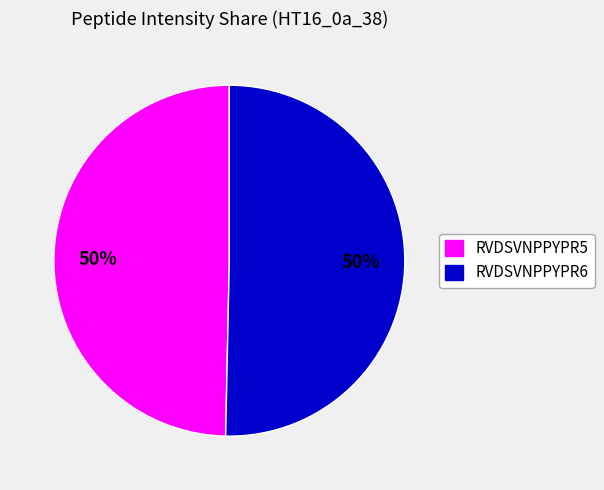

To the nearest percent, what is the average slice percentage?

50%